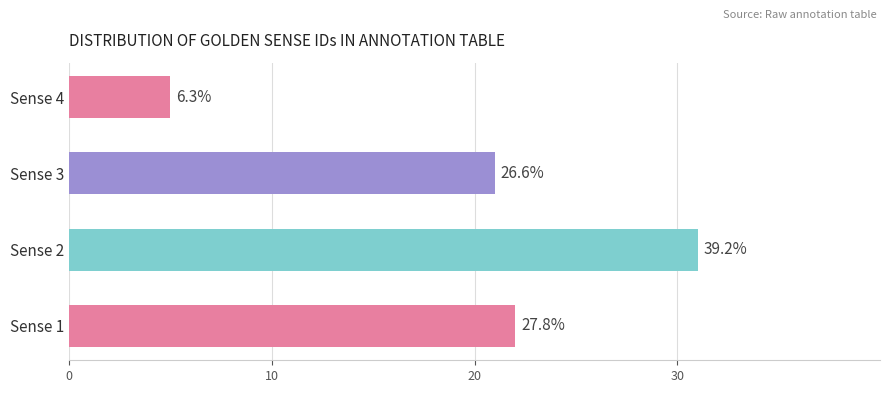

How many bars are there in total?

4